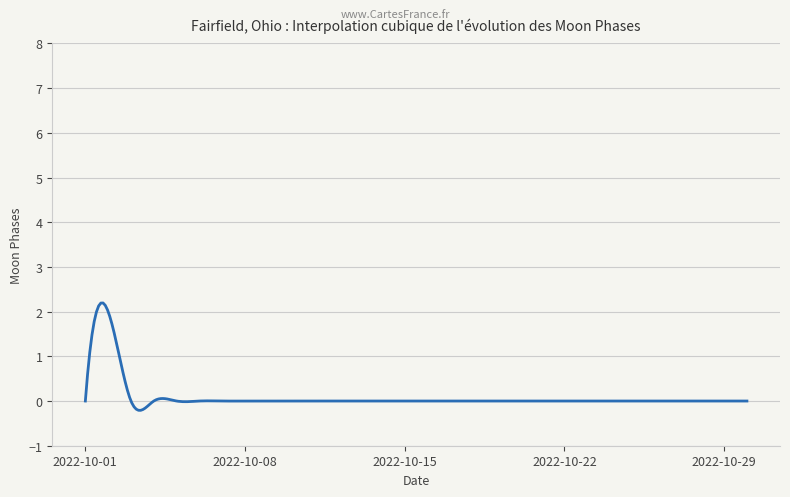

What is the difference between the maximum and minimum values?

2.4